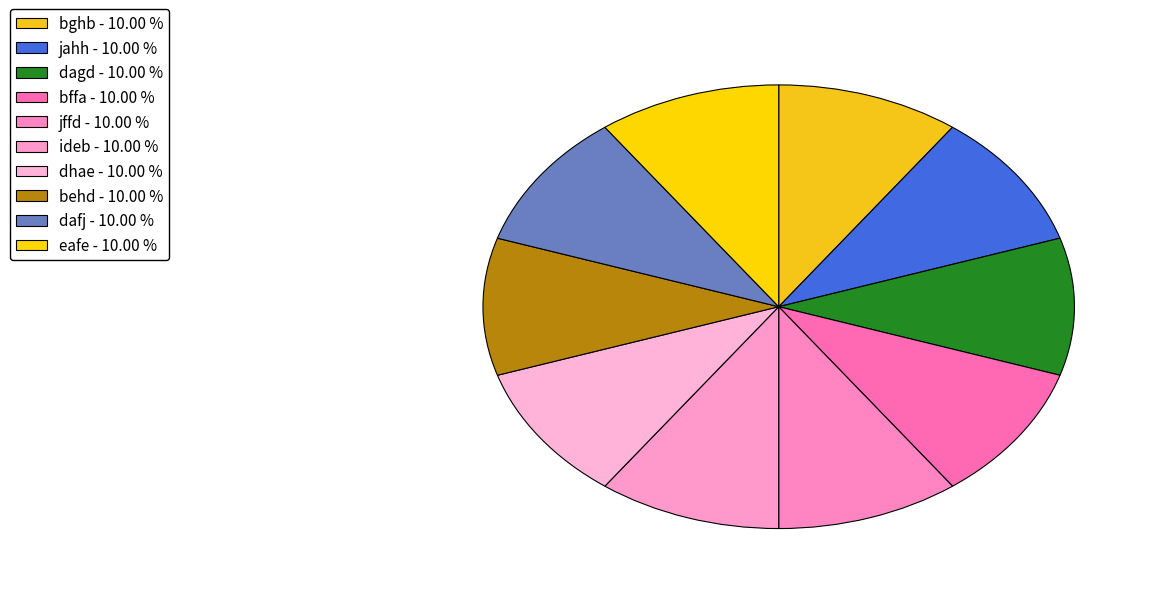

Is bffa the majority of the pie?

No